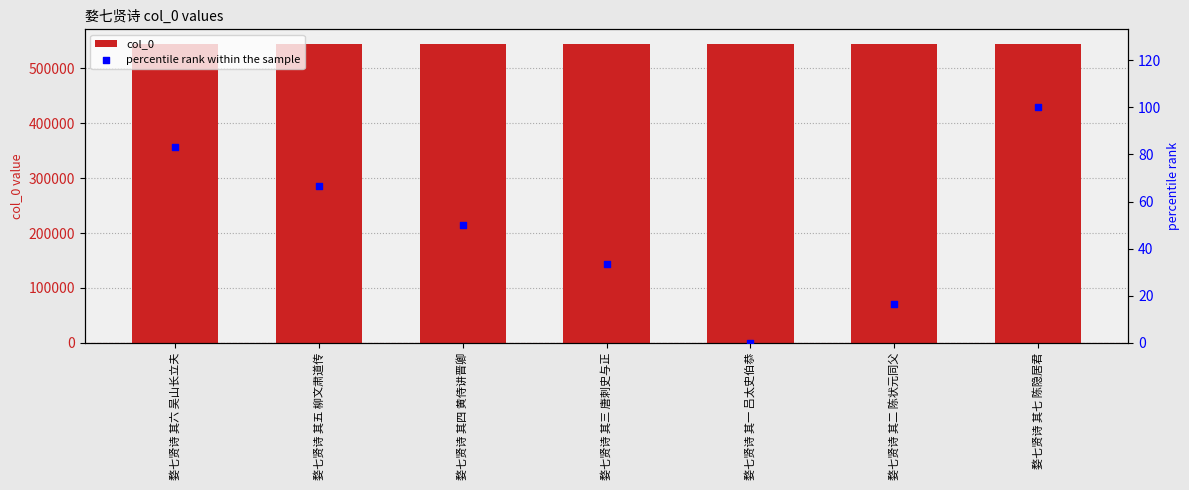

Which series reaches the maximum Y coordinate?

col_0